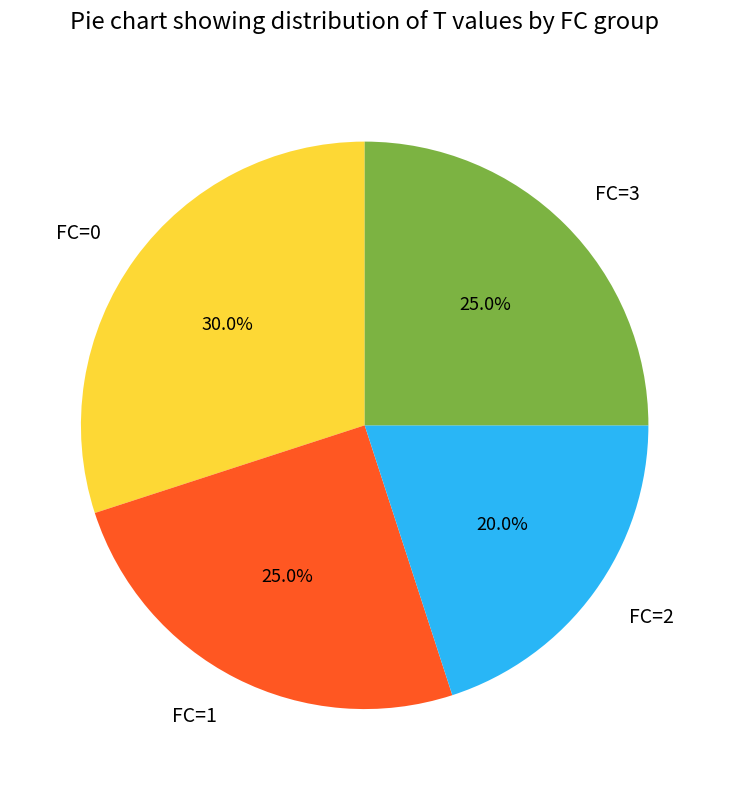

Which category has the biggest portion of the pie?

FC=0